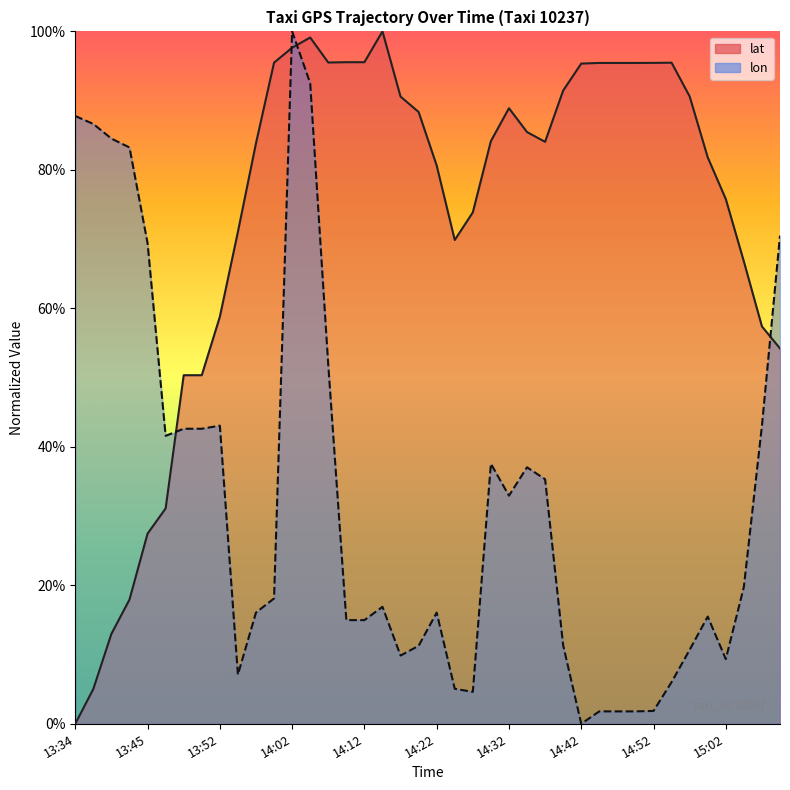

True or false: lat has a value of 0.8 at 13:57.

True